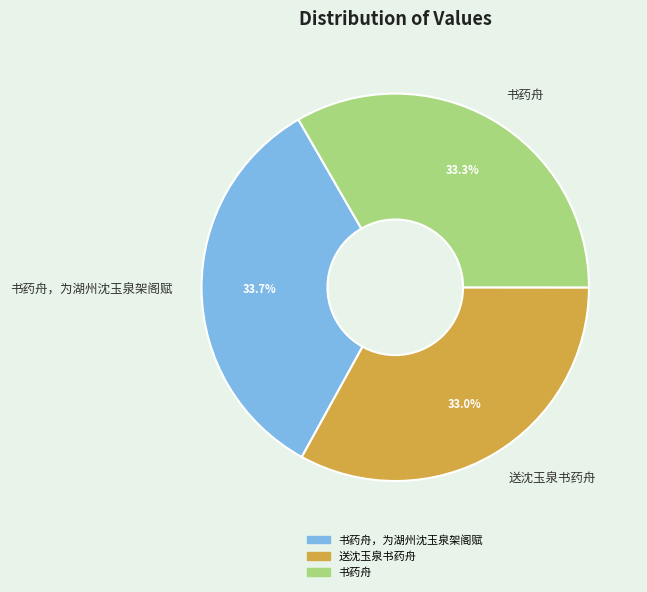

What percentage is NOT represented by 书药舟，为湖州沈玉泉架阁赋?

66.3%